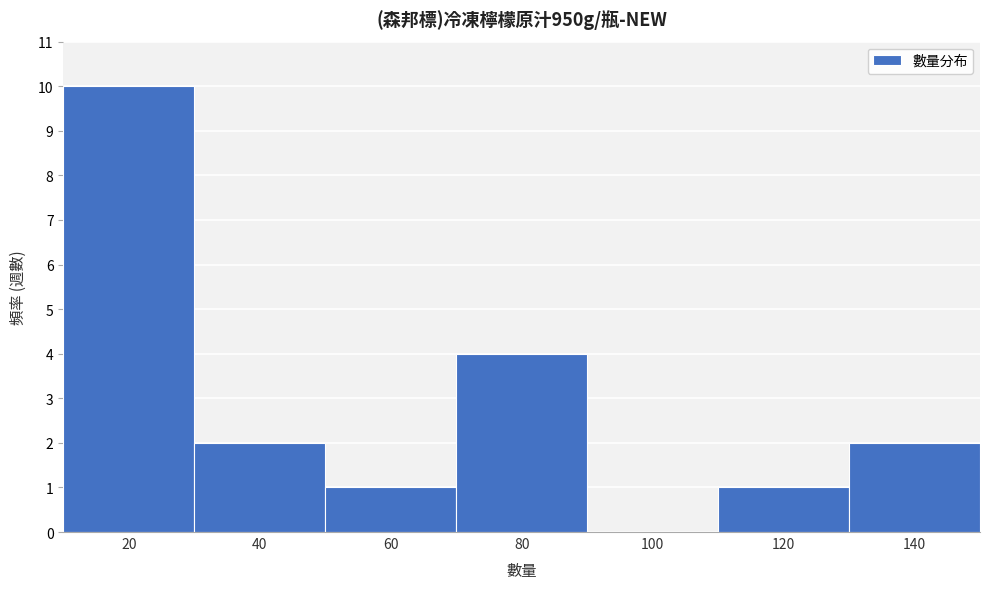

Reading left to right, what are all the values shown in this chart?

20=10	40=2	60=1	80=4	100=0	120=1	140=2